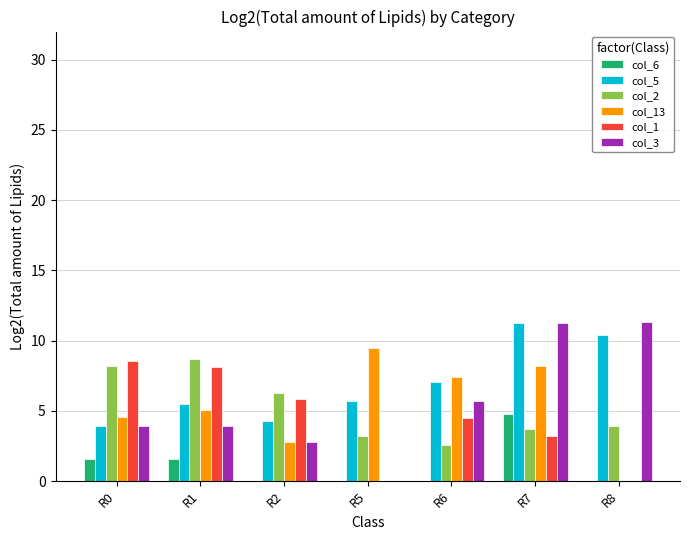

What is the sum of the col_5 values at R5 and R2?

9.9